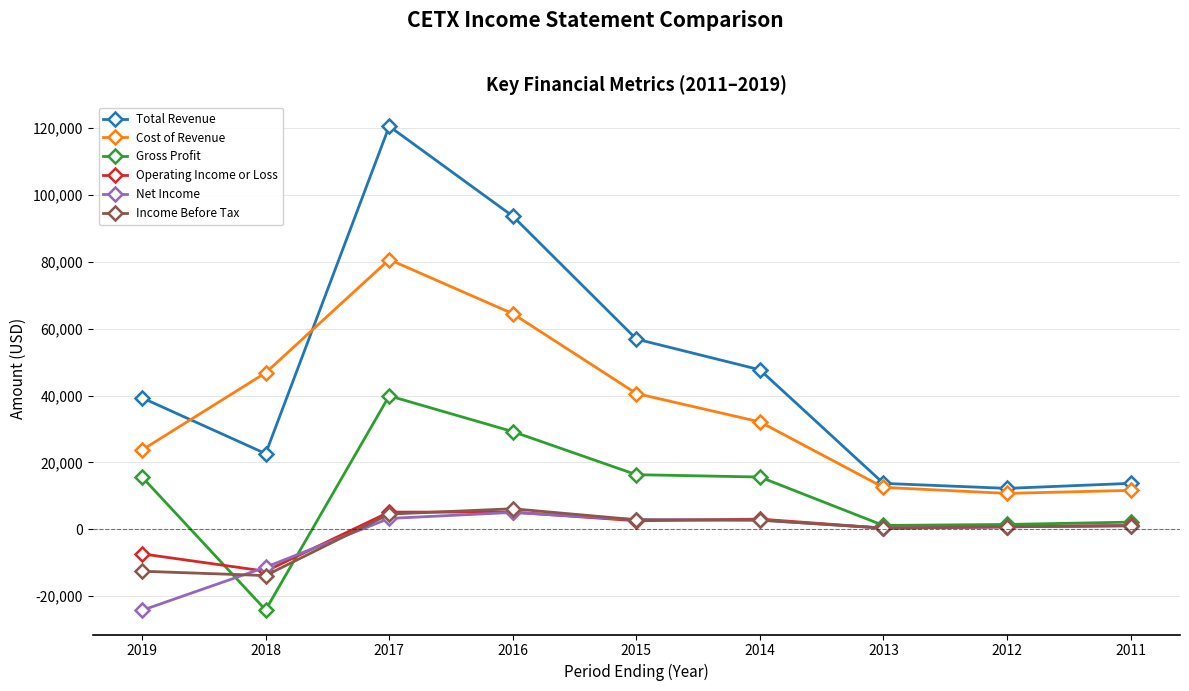

What is the total value across all series at 2018?

7300